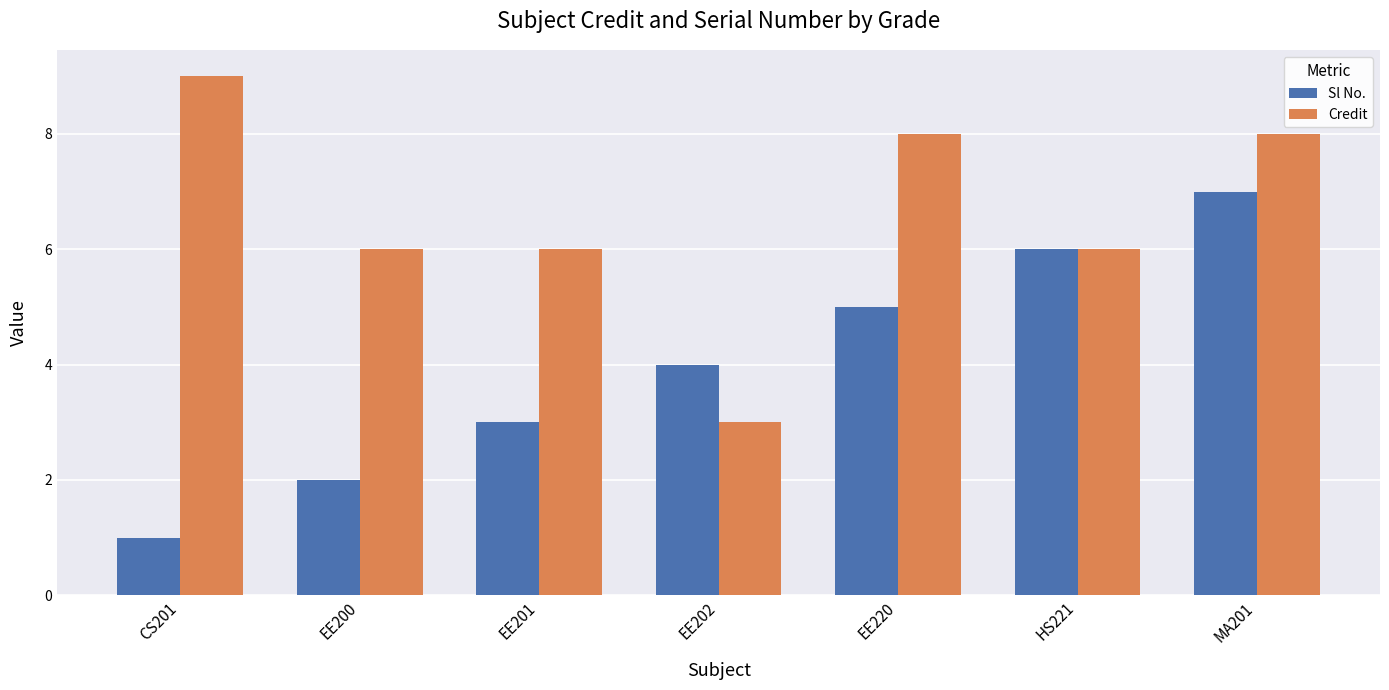

Count the Sl No. values in the range 2 to 6.

5